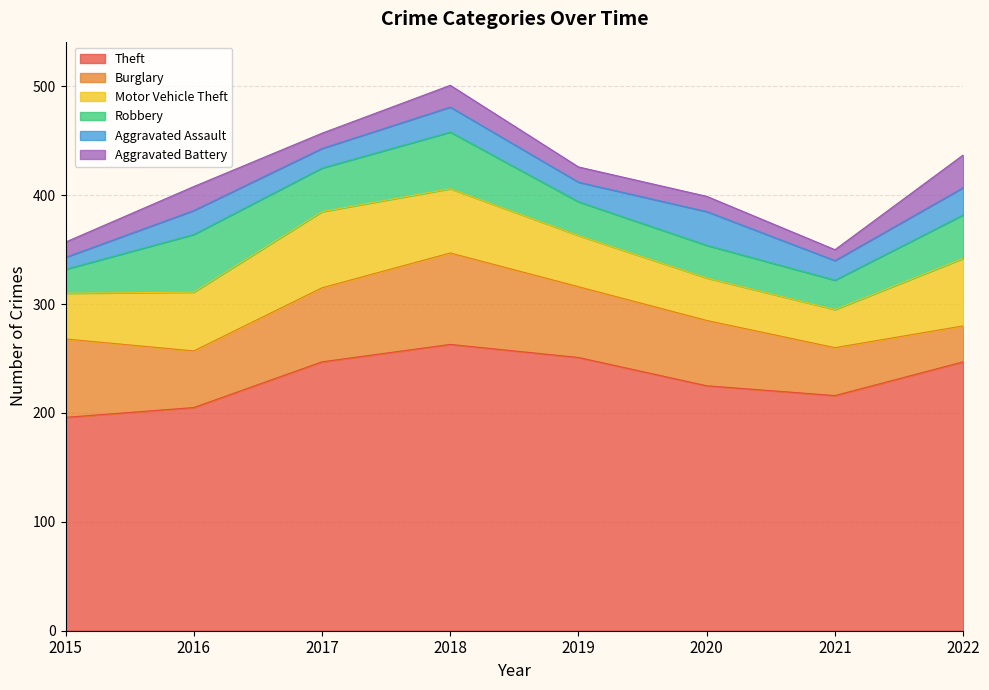

The Aggravated Assault series shows 23 at 2018. True or false?

True